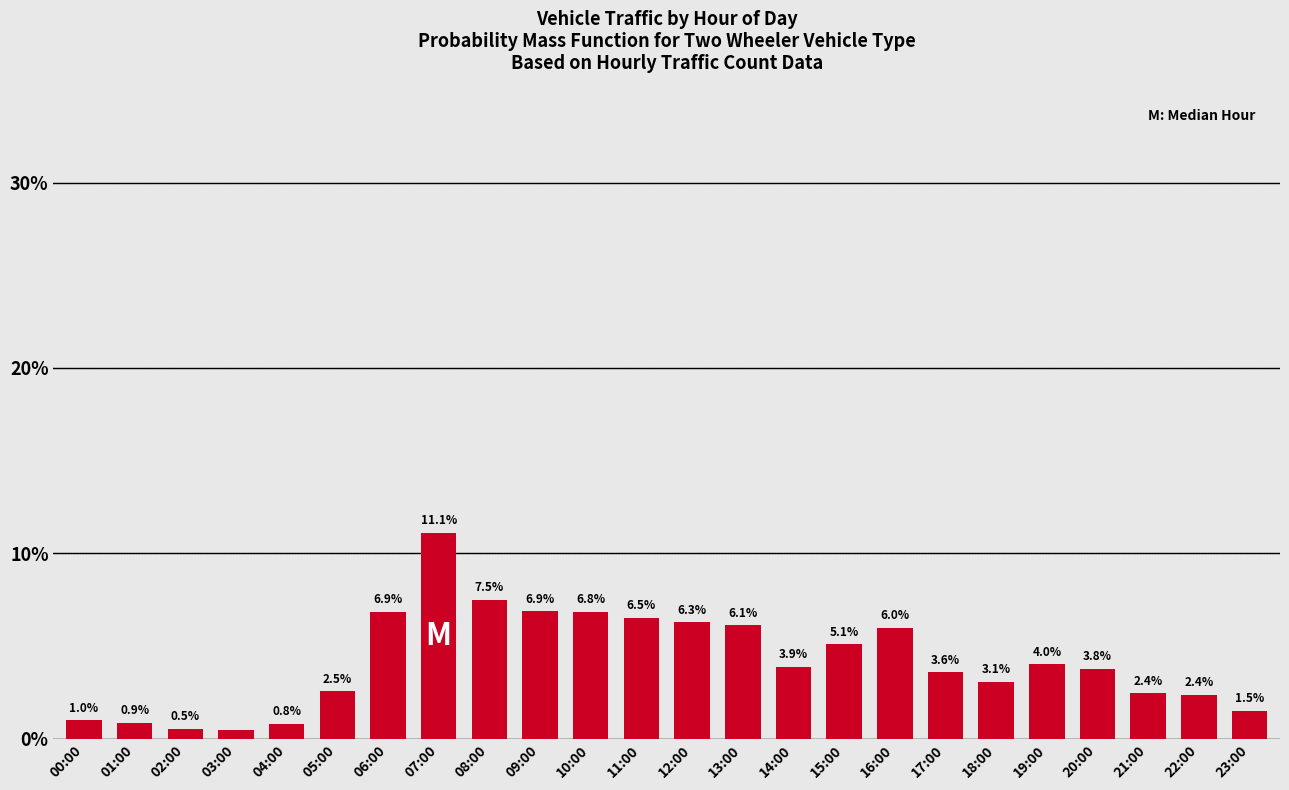

Reading right to left, what are all the values shown in this chart?

23:00=1.5	22:00=2.4	21:00=2.4	20:00=3.8	19:00=4.0	18:00=3.1	17:00=3.6	16:00=6.0	15:00=5.1	14:00=3.9	13:00=6.1	12:00=6.3	11:00=6.5	10:00=6.8	09:00=6.9	08:00=7.5	07:00=11.1	06:00=6.9	05:00=2.5	04:00=0.8	03:00=0.5	02:00=0.5	01:00=0.9	00:00=1.0